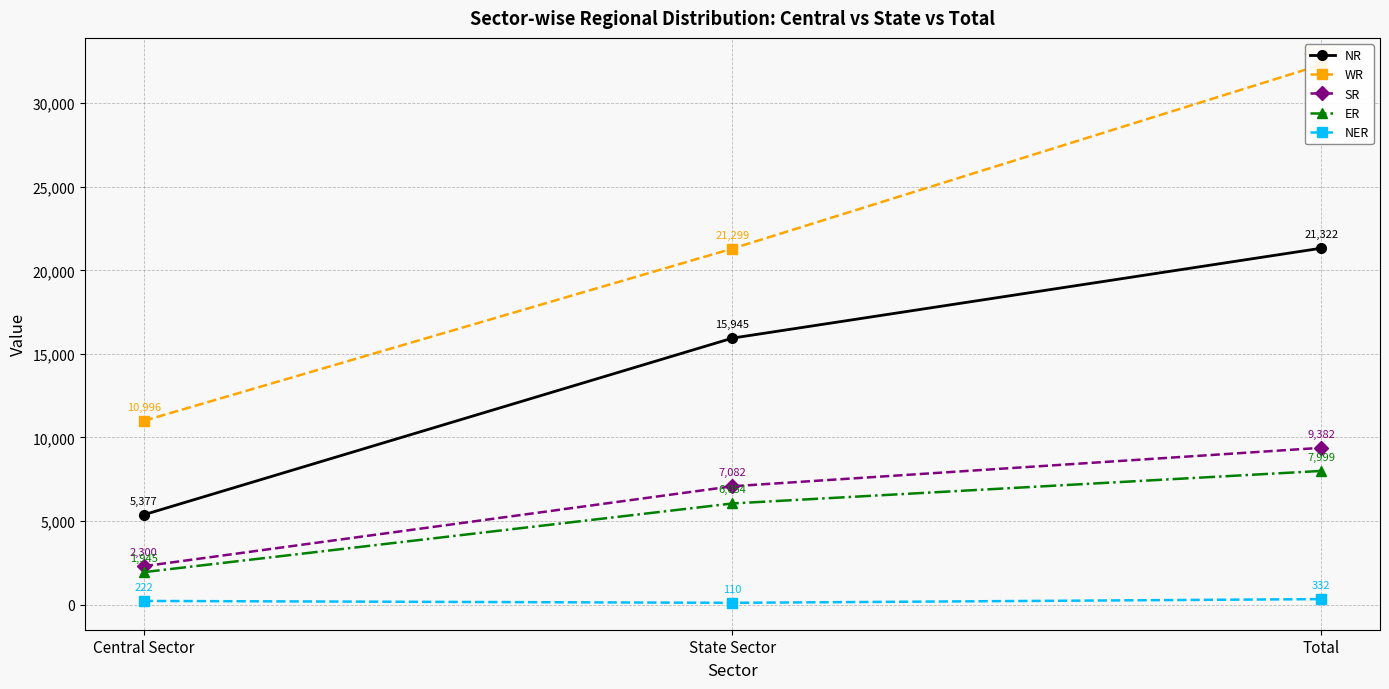

Which label corresponds to the largest value in the chart?

Total